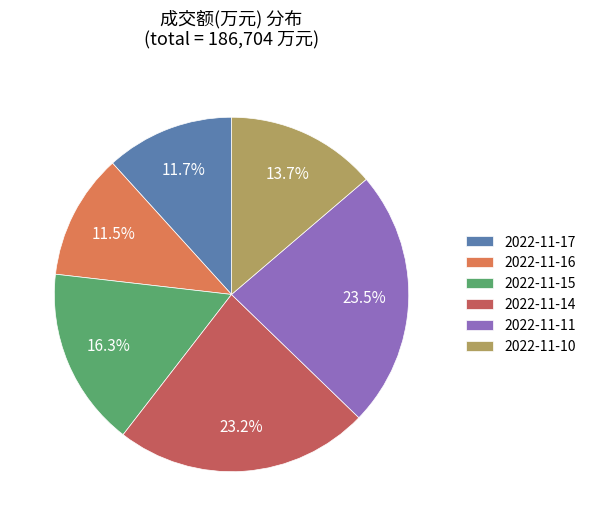

To the nearest percent, what is the combined percentage of 2022-11-17 and 2022-11-15?

28%